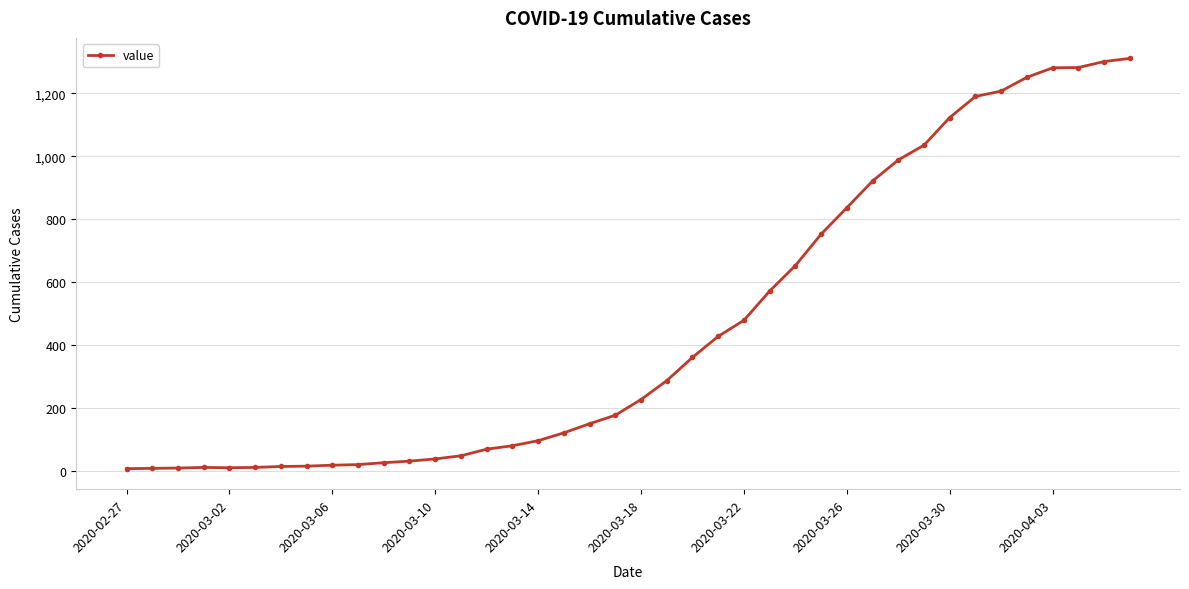

How many values are below 226?

20